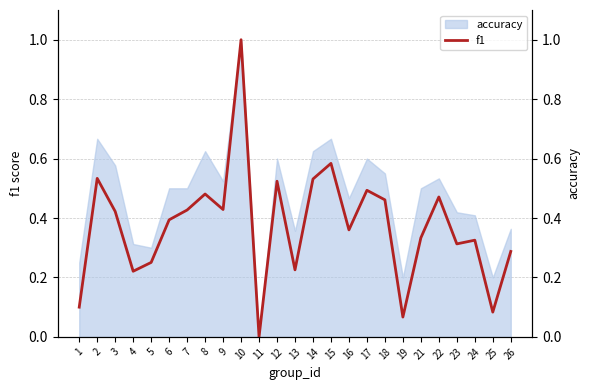

How many interior local peaks (higher than both neighbors) does the data have?

8